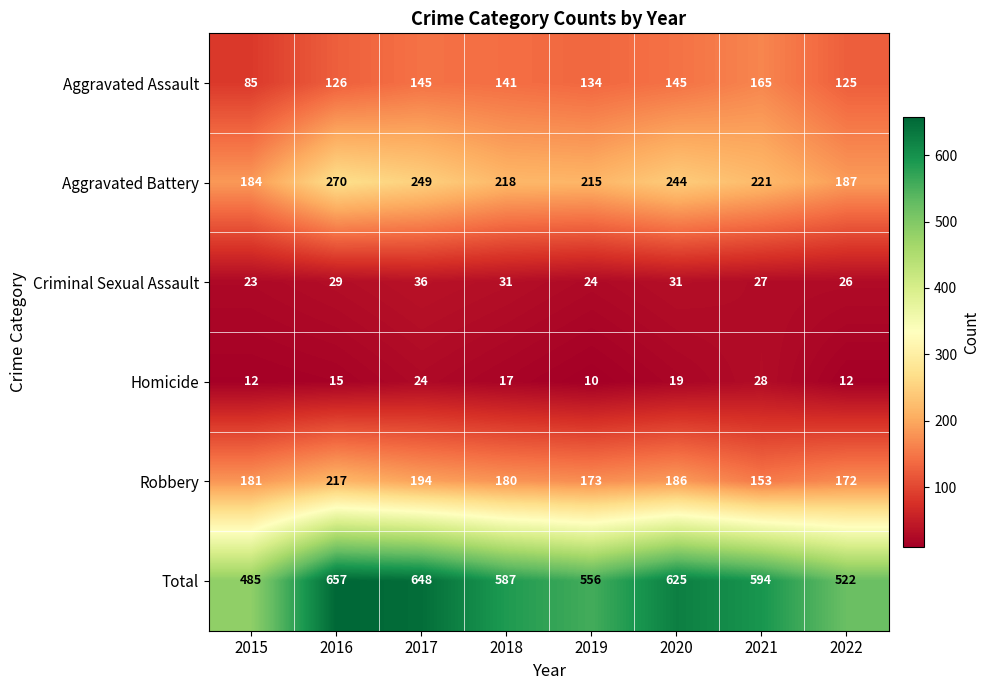

Read the Homicide value at 2018.

17